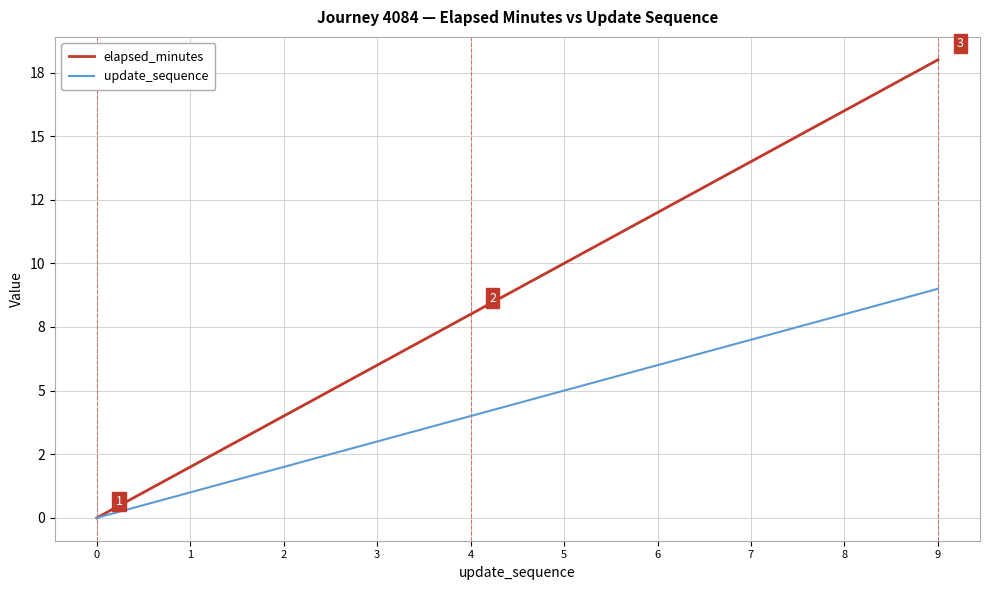

What are all the series names shown in the legend?

elapsed_minutes, update_sequence